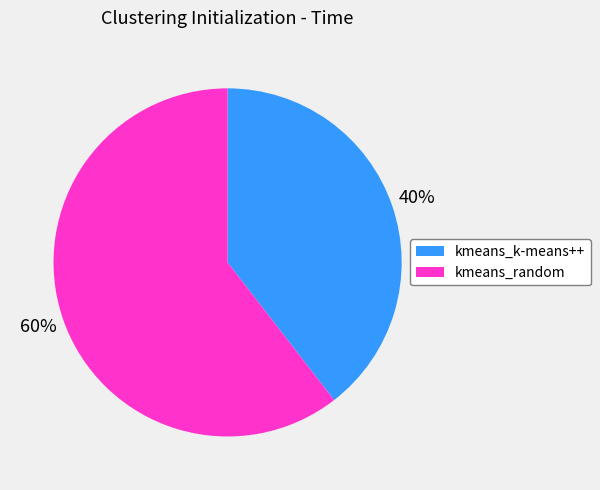

Is the sum of kmeans_k-means++ and kmeans_random greater than half?

Yes